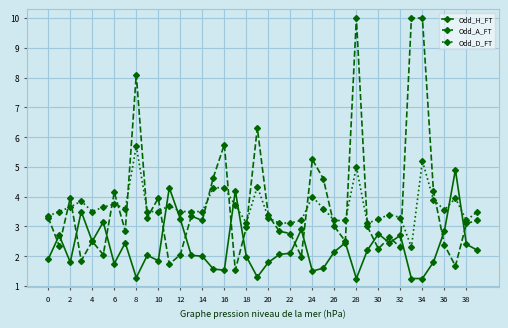

After their last crossing, which series has the higher values: Odd_H_FT or Odd_D_FT?

Odd_D_FT